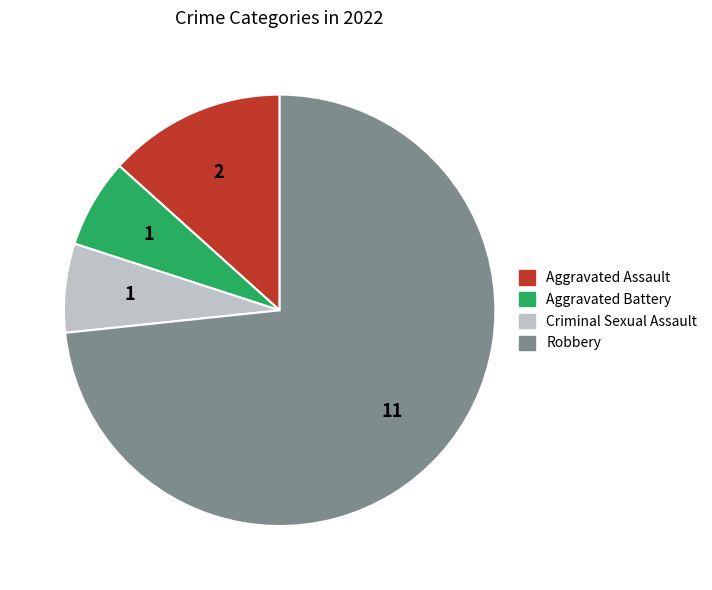

Which slice represents more than half of the pie?

Robbery